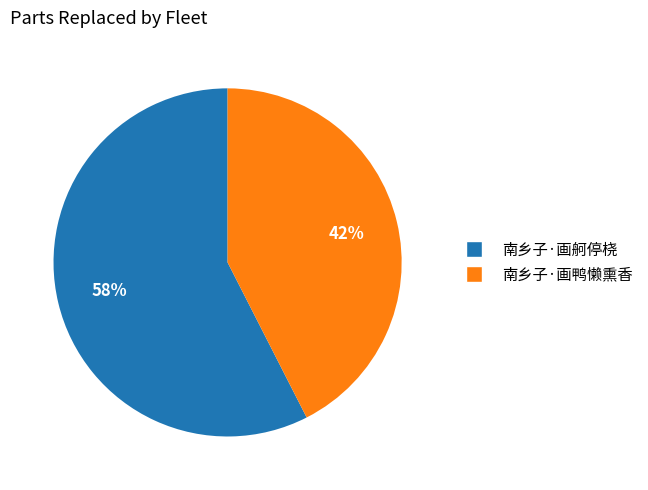

Which slice is the smallest?

南乡子·画鸭懒熏香